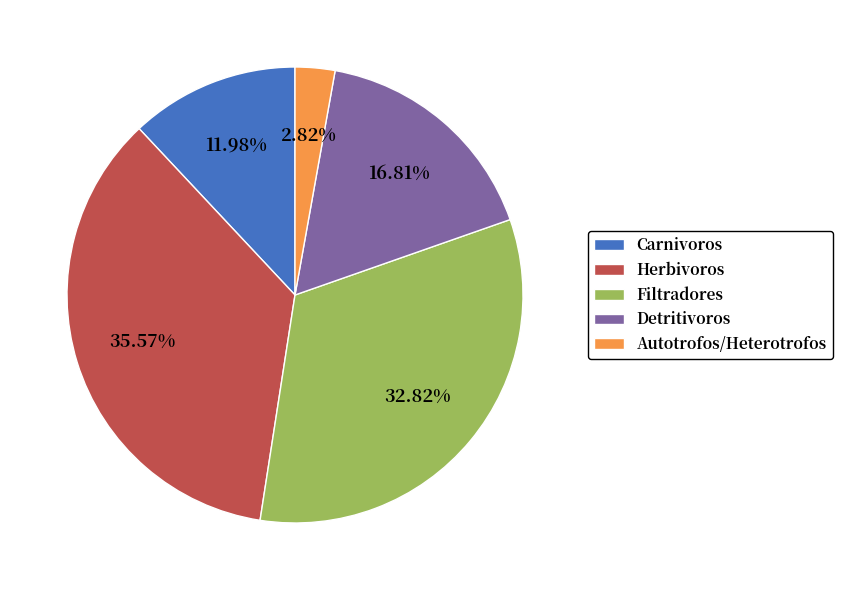

Is Detritivoros the majority of the pie?

No